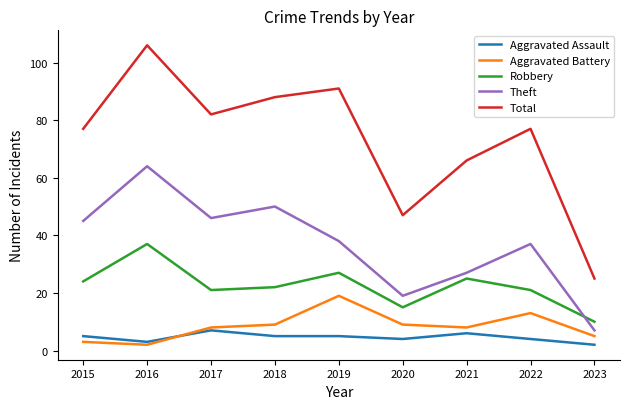

Rank the series by their maximum value, from lowest to highest.

Aggravated Assault, Aggravated Battery, Robbery, Theft, Total